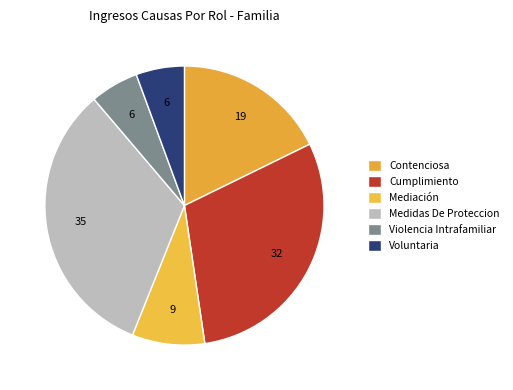

How many segments does this pie chart have?

6